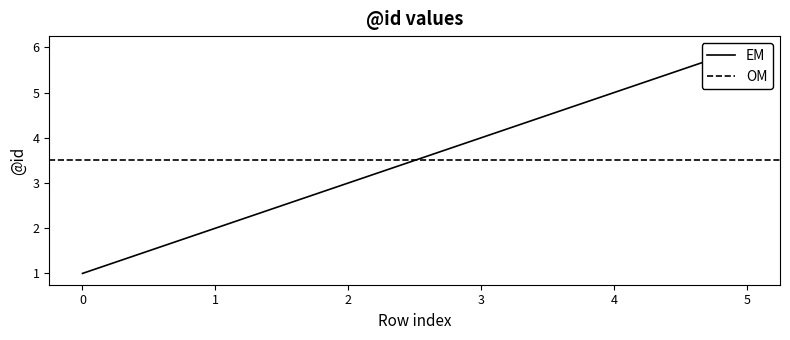

Between 0 and 3, which is larger?

3